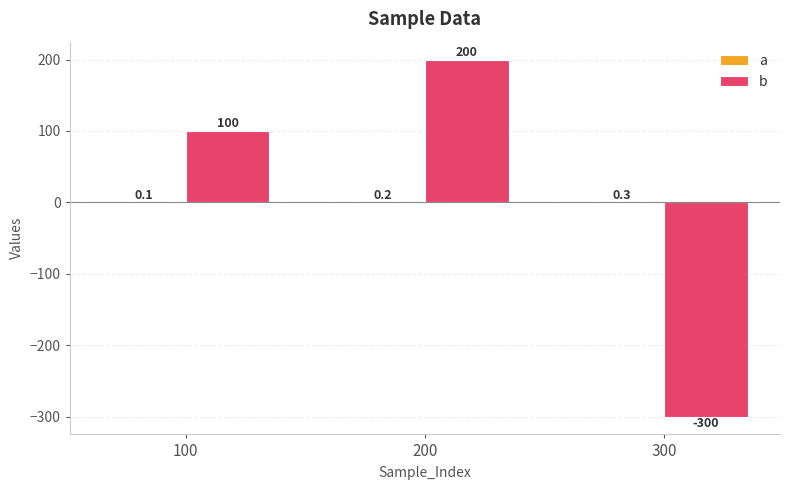

How many bars are there in each group?

2